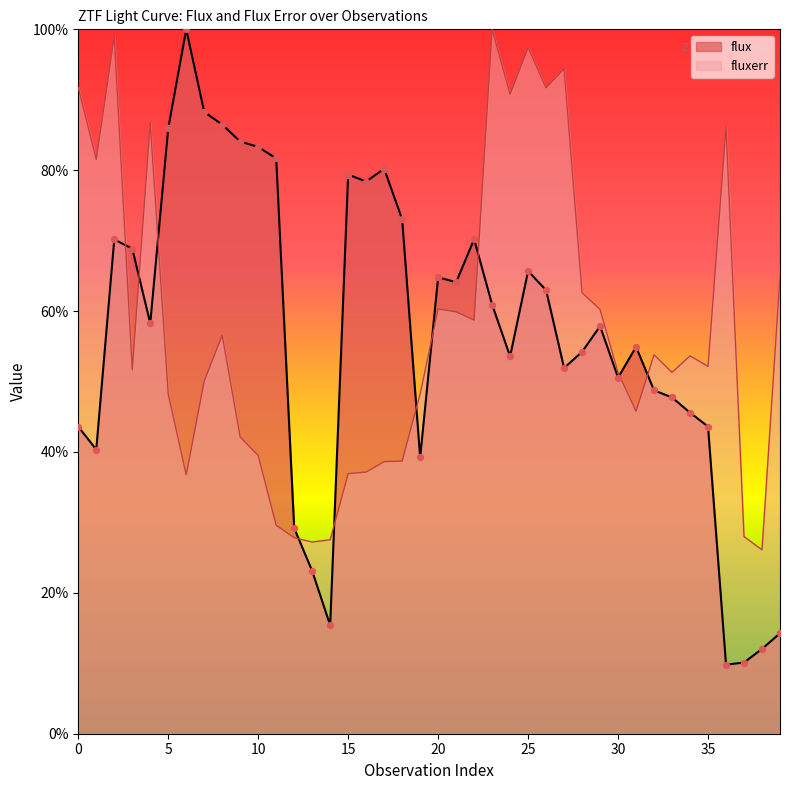

Which series reaches the maximum Y coordinate?

flux